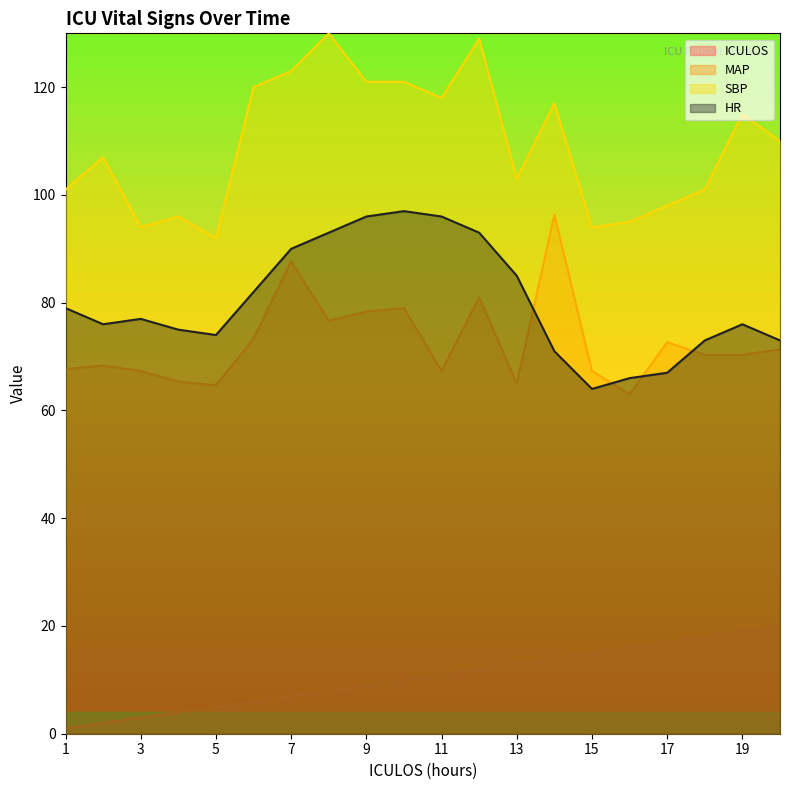

The MAP series shows 81.0 at 12. True or false?

True